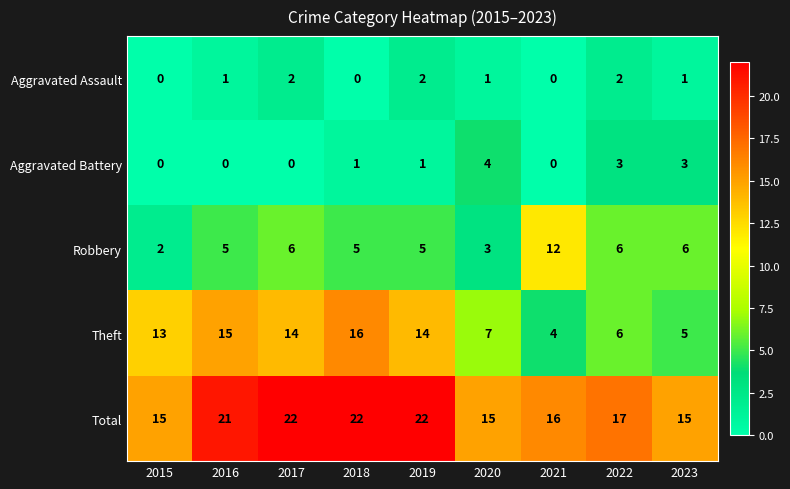

How many values in the Robbery series are below 5?

2